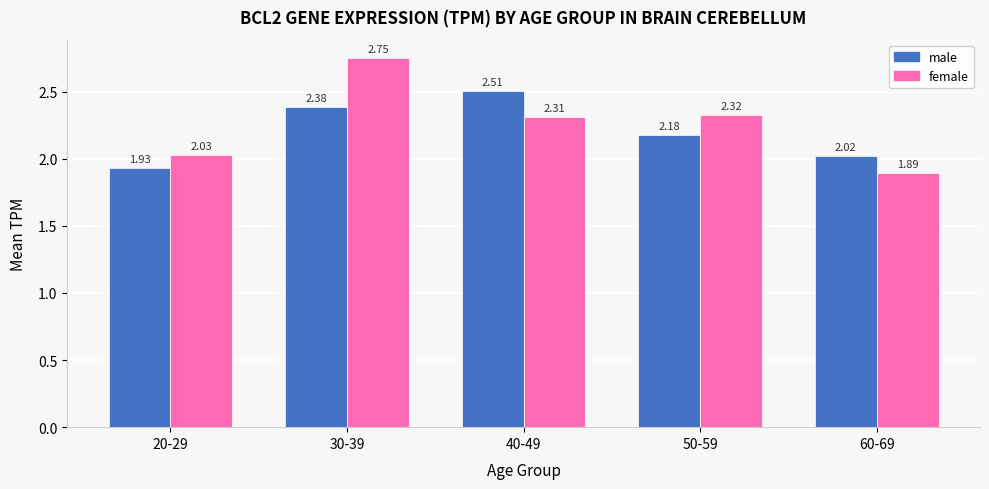

What is the sum of the female values at 30-39 and 40-49?

5.1